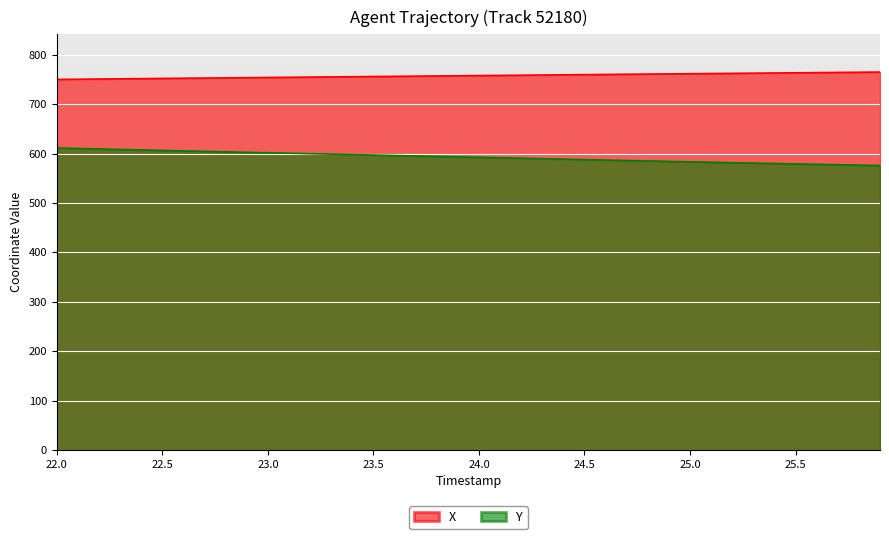

What is the difference between the highest and lowest values at 25.0?

178.5